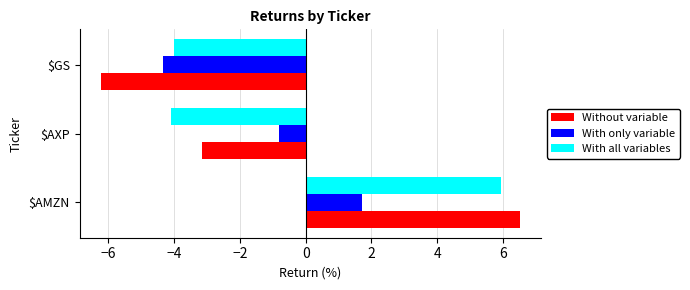

List the labels in order of Without variable value, smallest first.

$GS, $AXP, $AMZN